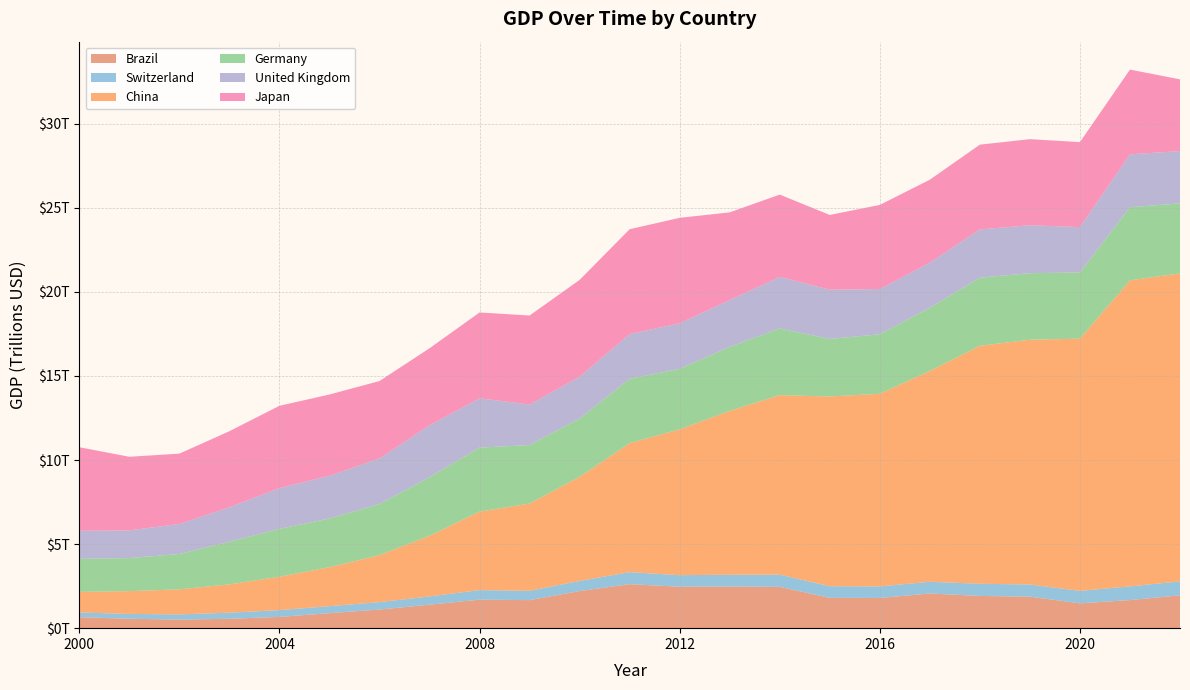

Between 2001 and 2021, which is larger?

2021